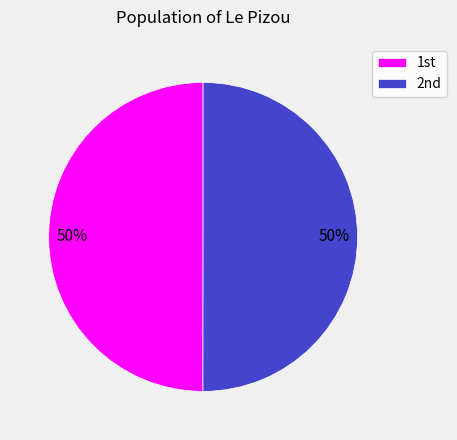

To the nearest percent, what is the average slice percentage?

50%